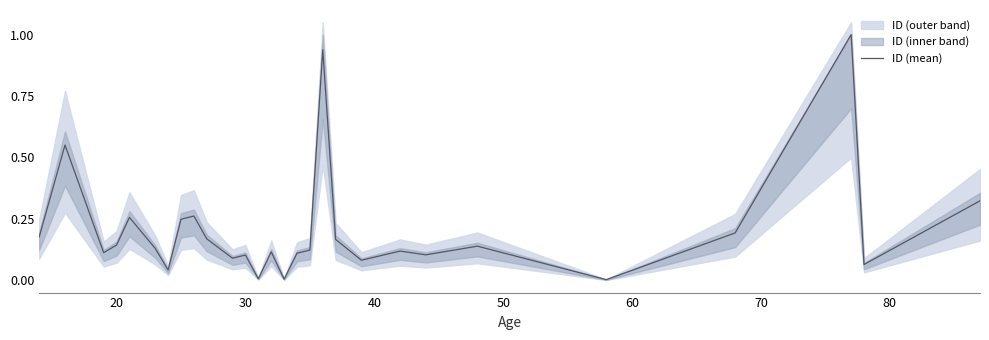

What is the maximum value for ID (mean)?

1.0